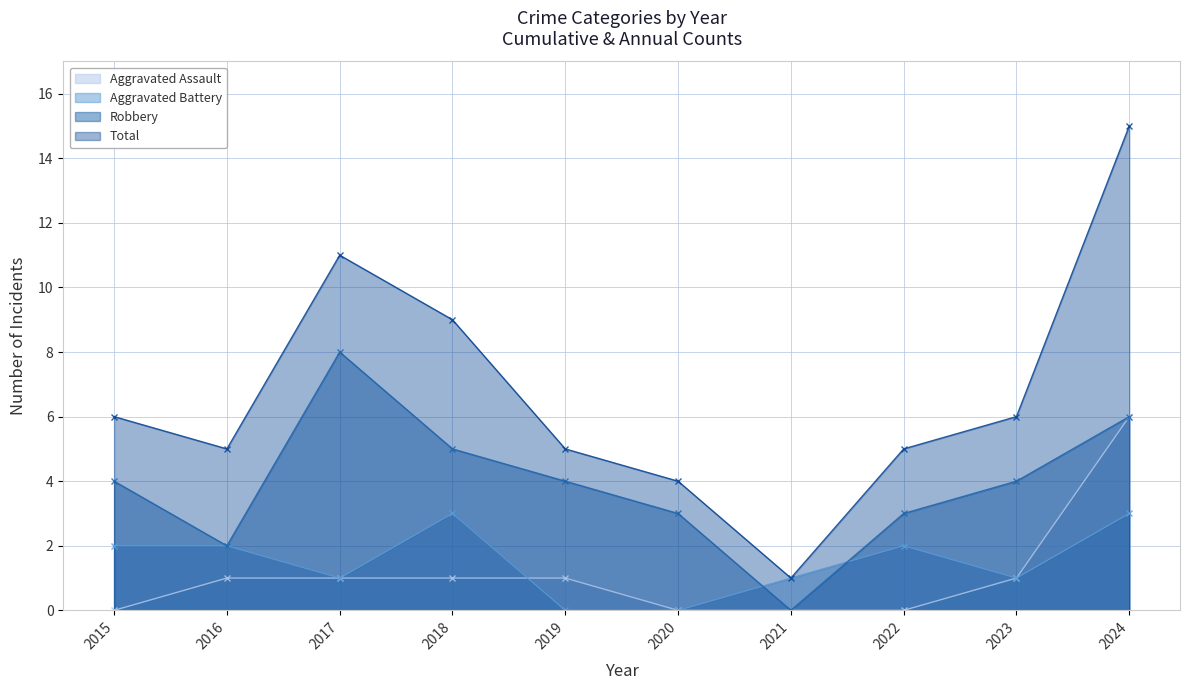

How many data points in Robbery are above 4?

3